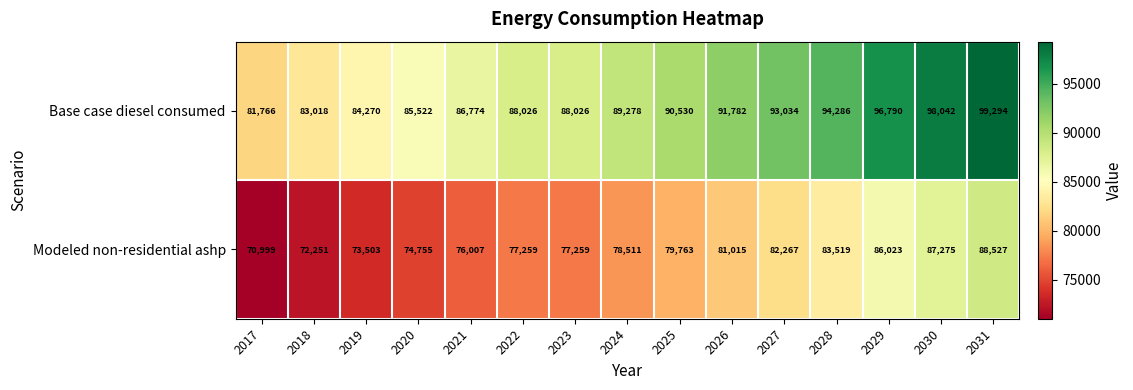

What is the average value of the Base case diesel consumed series?

90029